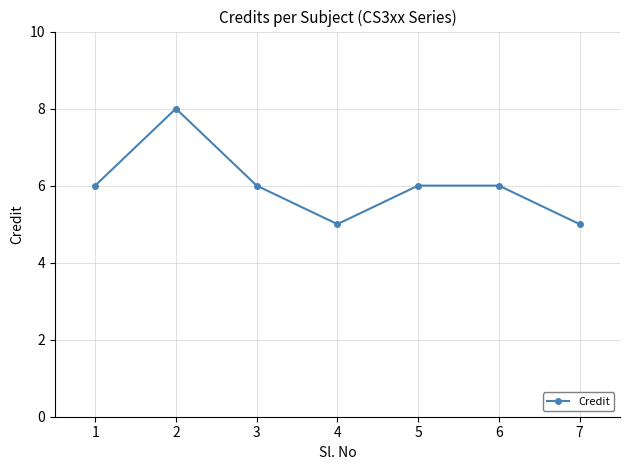

What is the difference between the maximum and minimum values?

3